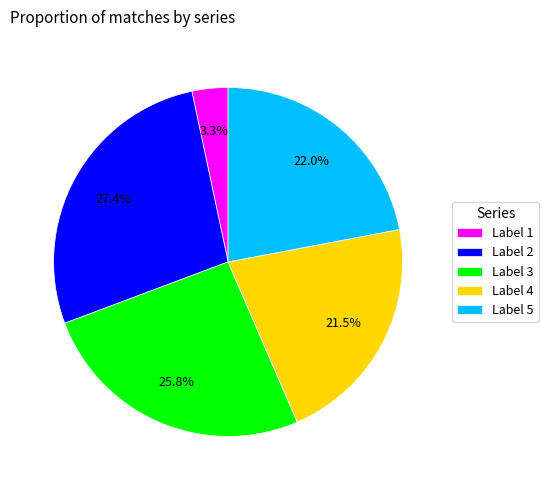

Rank the categories by value from lowest to highest.

Label 1, Label 4, Label 5, Label 3, Label 2